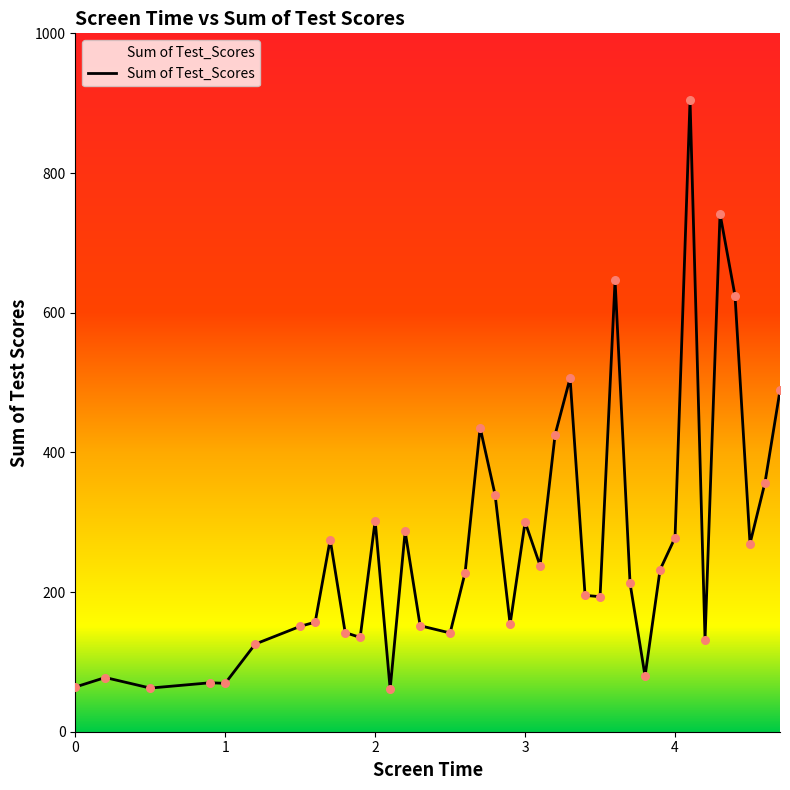

What is the difference between the maximum and minimum values?

843.7